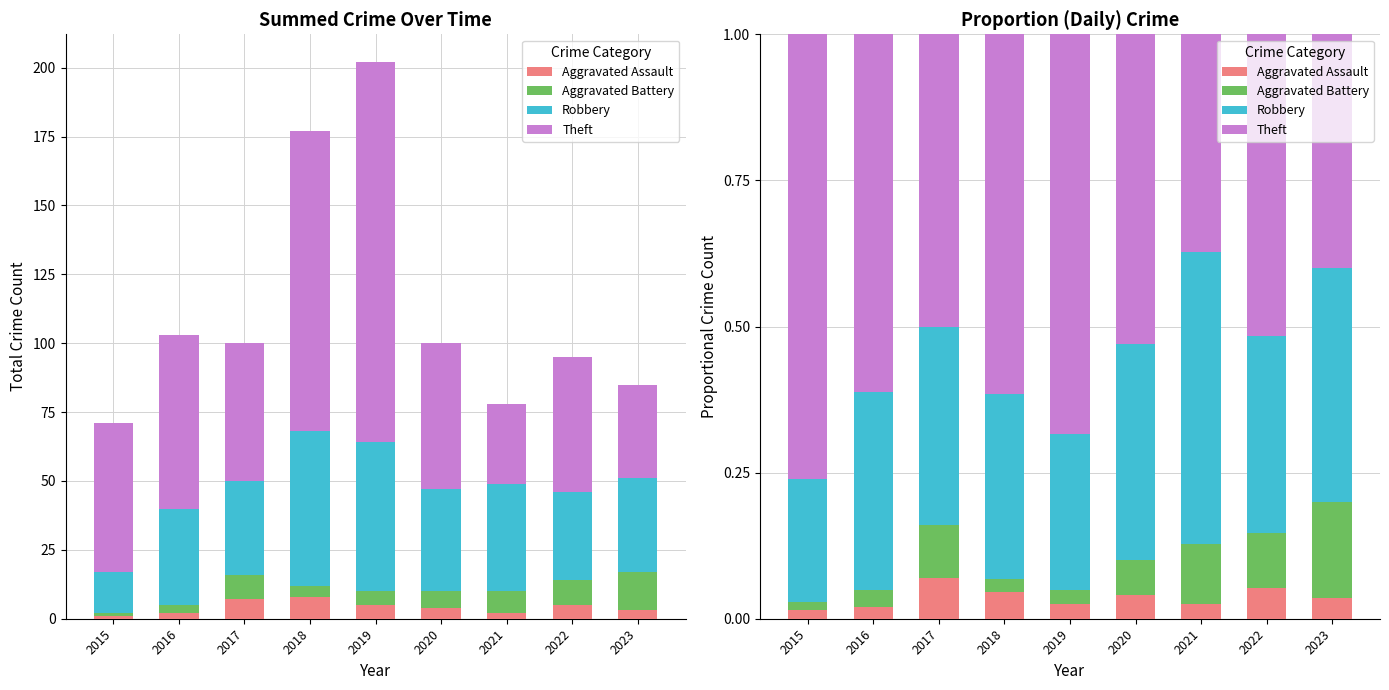

Which series has the largest total across all categories?

Theft